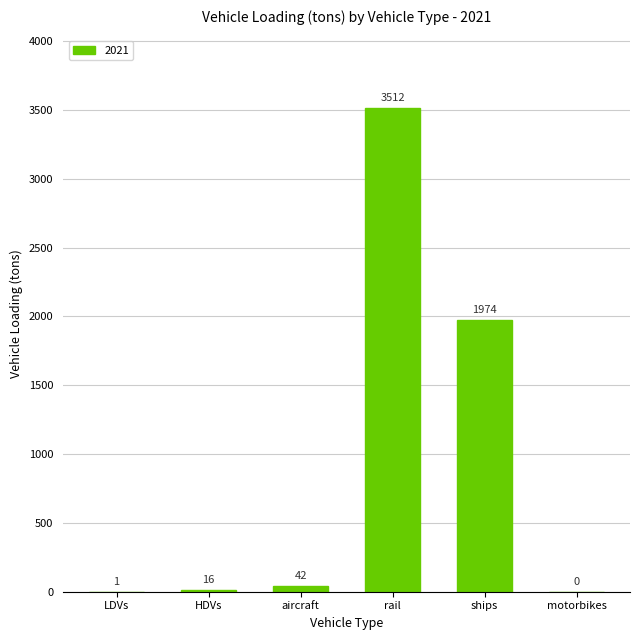

How many values are above zero?

5